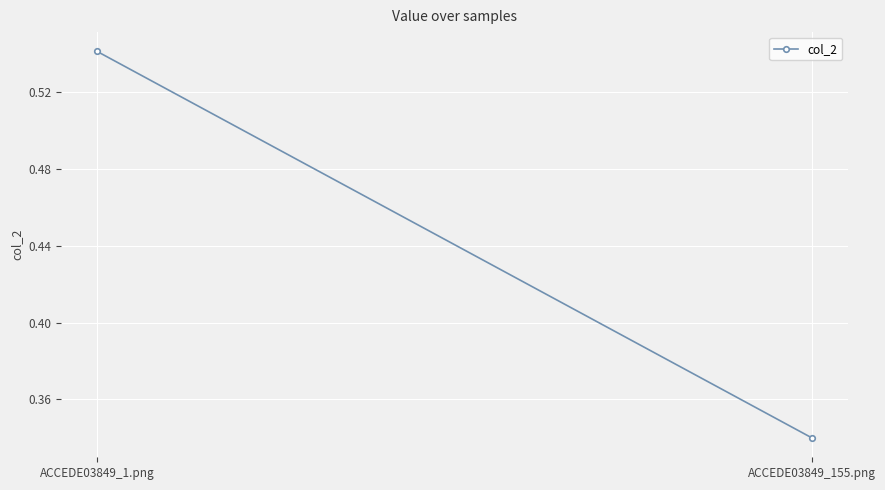

What is the difference between the maximum and minimum values?

0.2